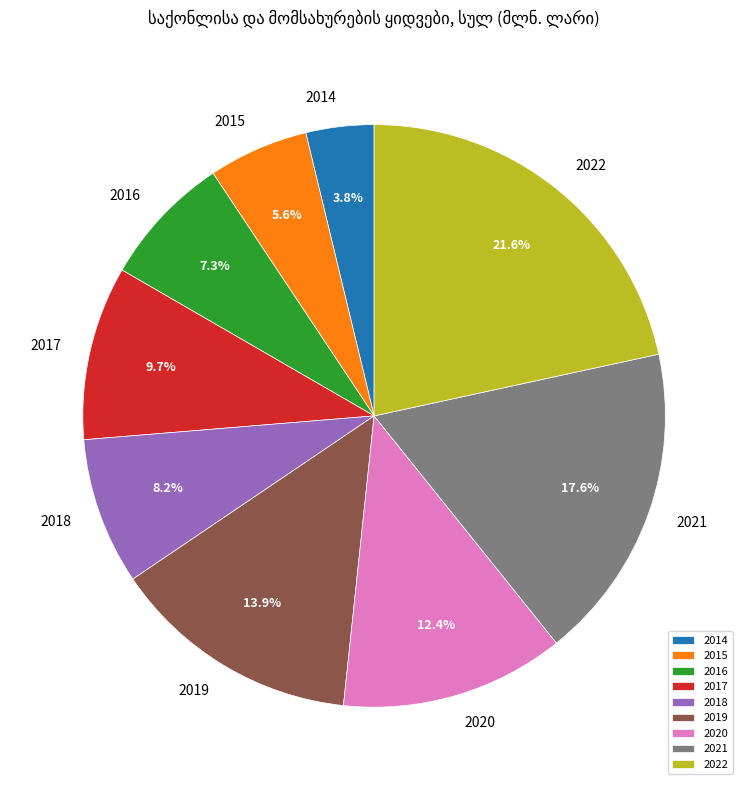

Is it true that 2015 is 6% of the pie?

True